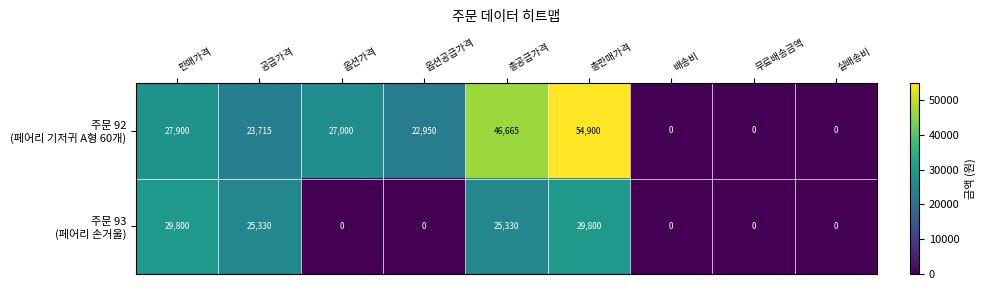

Which category has the highest value across all series?

총판매가격